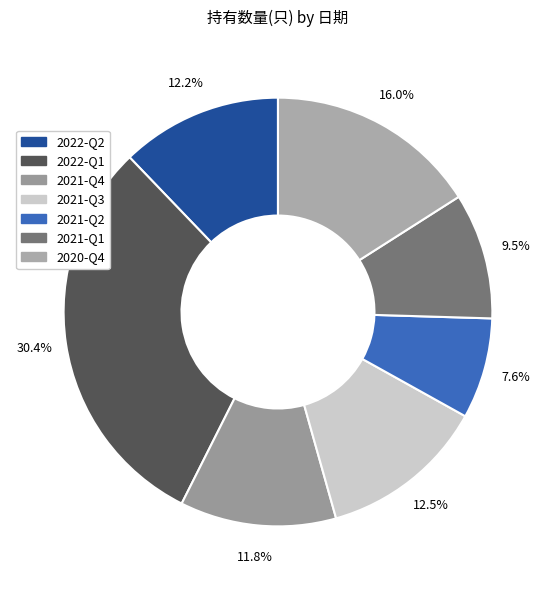

Is there a majority slice in this chart?

No